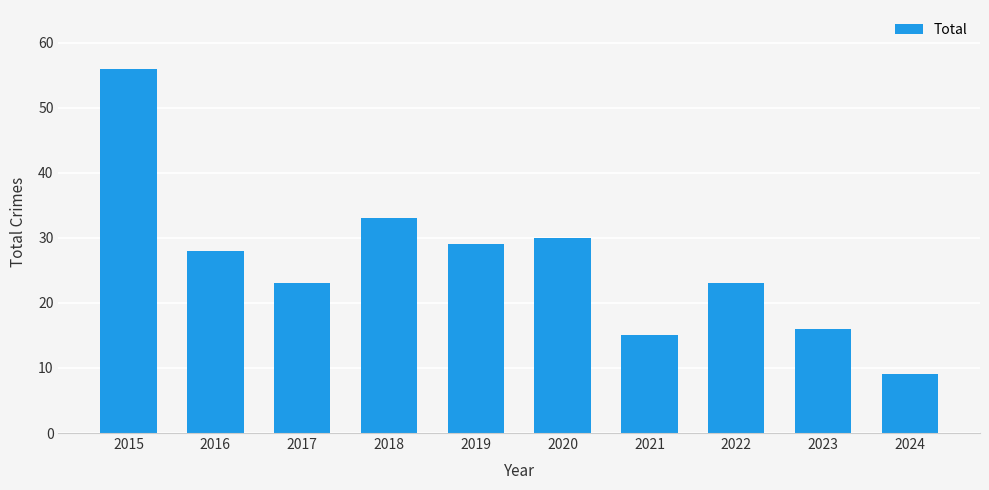

Approximately how many times larger is the value at 2017 compared to 2020?

0.8